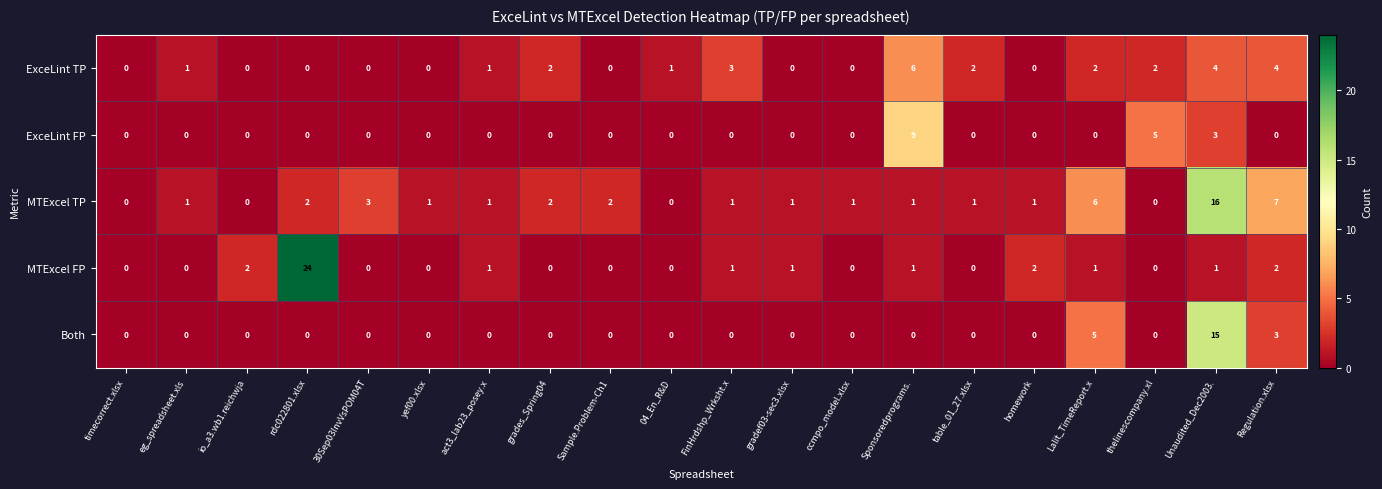

Which series has the largest total across all categories?

MTExcel TP